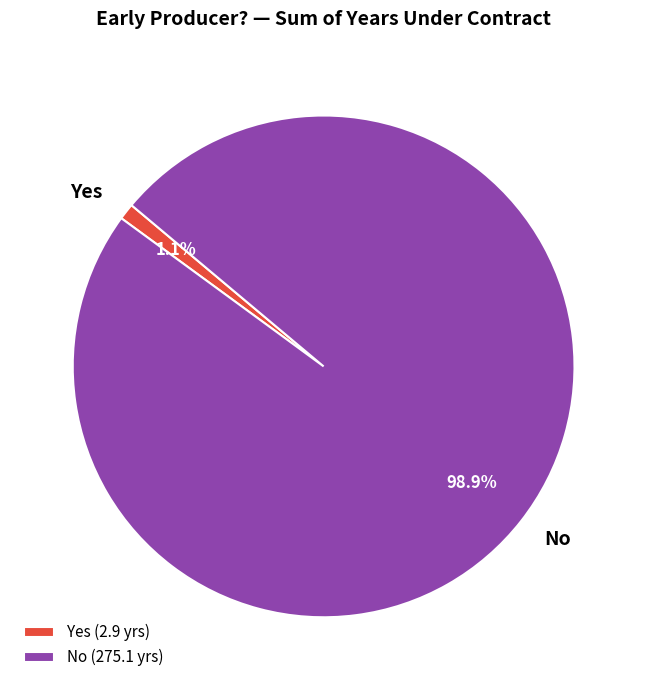

Does Yes represent more than half of the total?

No